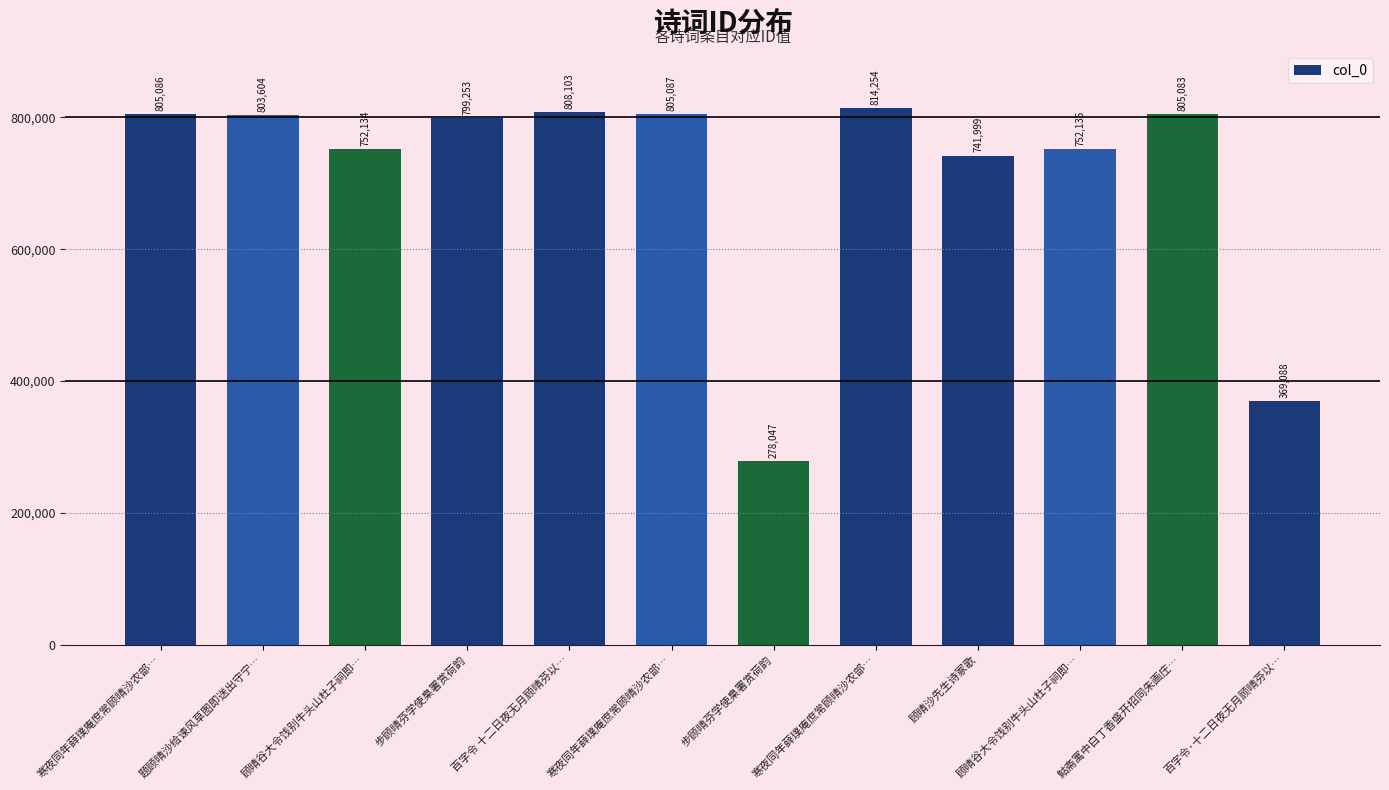

Rank the categories by value from highest to lowest.

寒夜同年薛璞庵庶常顾晴沙农部…, 百字令 十二日夜无月顾晴芬以…, 寒夜同年薛璞庵庶常顾晴沙农部…, 寒夜同年薛璞庵庶常顾晴沙农部…, 鮕斋寓中白丁香盛开招同朱画庄…, 题顾晴沙给谏风草图即送出守宁…, 步顾晴芬学使臬署赏荷韵, 顾晴谷大令饯别牛头山杜子祠即…, 顾晴谷大令饯别牛头山杜子祠即…, 顾晴沙先生诗冢歌, 百字令·十二日夜无月顾晴芬以…, 步顾晴芬学使臬署赏荷韵